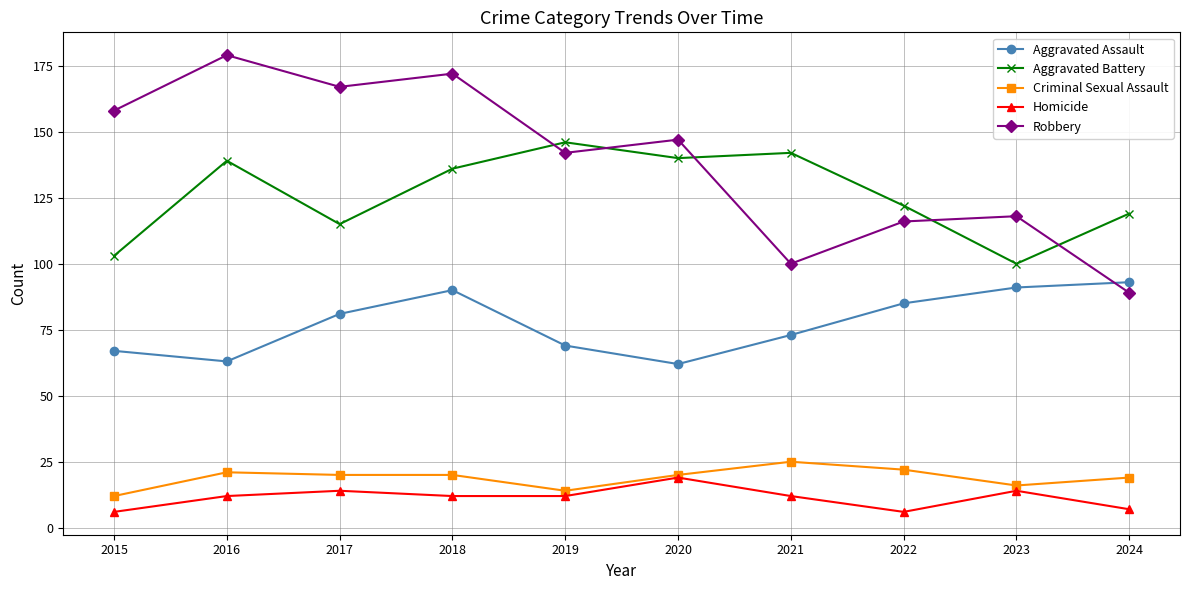

What value does the Aggravated Battery series have at 2019?

146